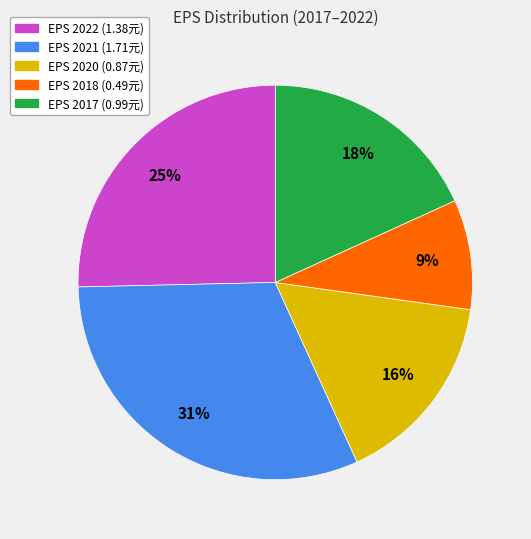

How many slices are in this pie chart?

5